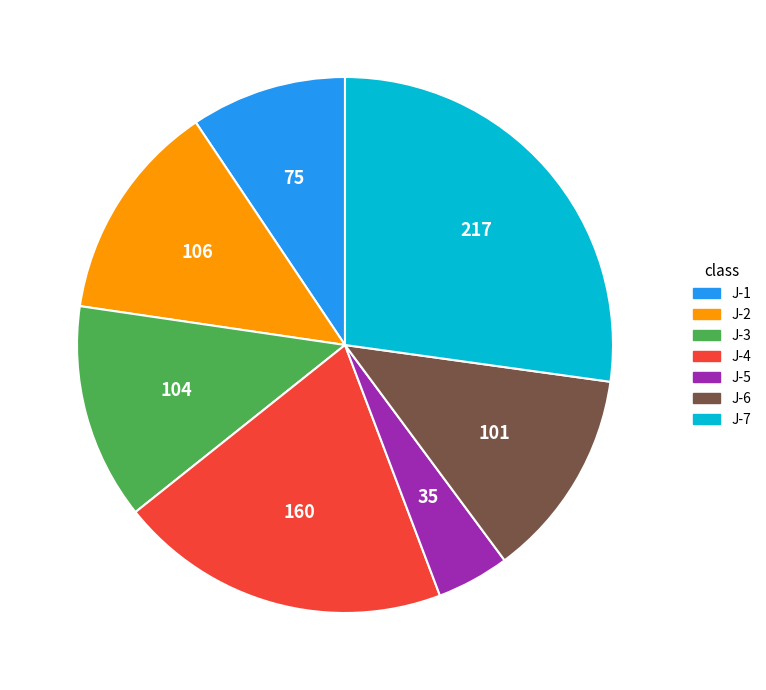

Combined, do J-5 and J-6 account for over 50%?

No